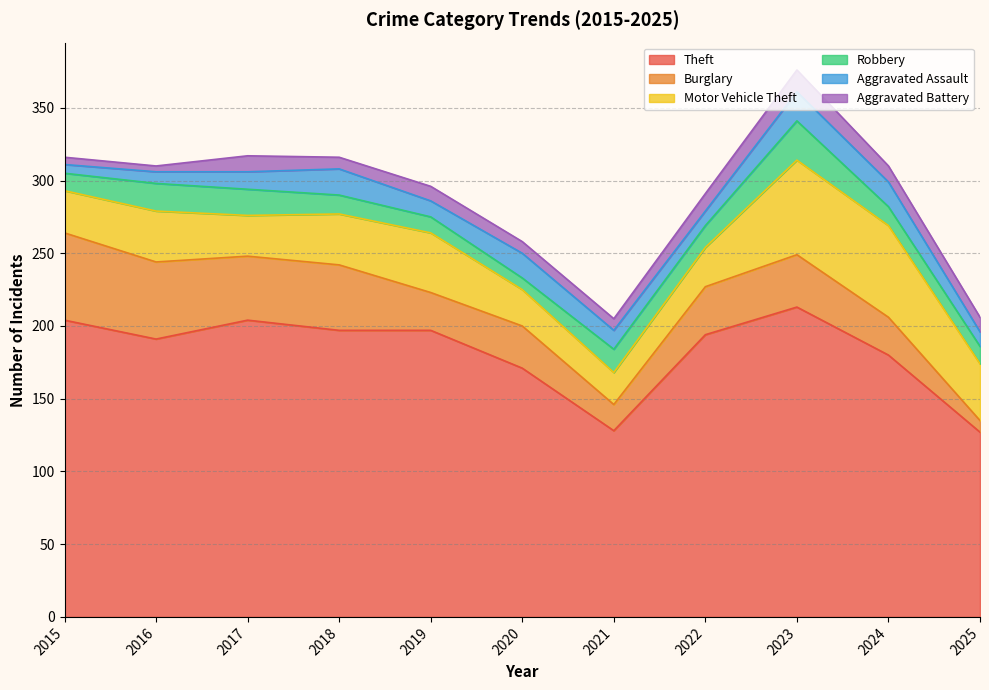

Which series has the largest total across all categories?

Theft